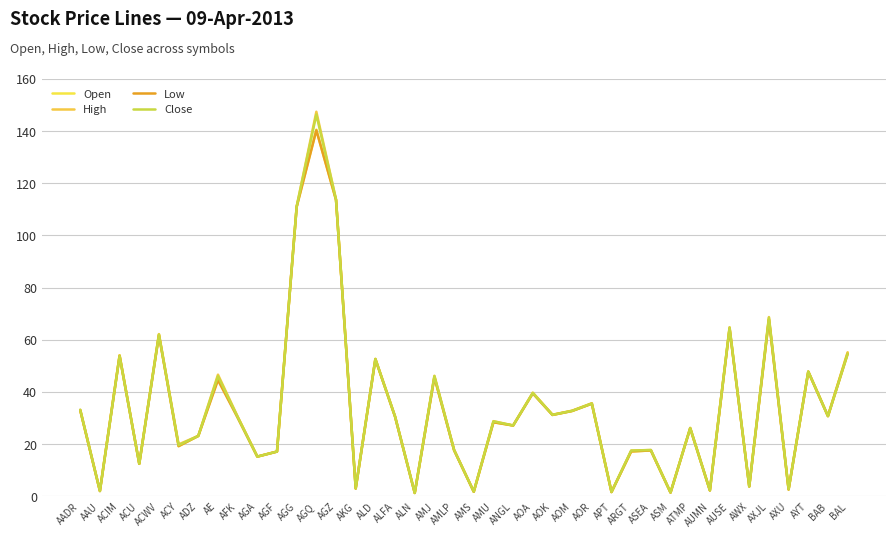

What is the highest value of the Close series?

146.4